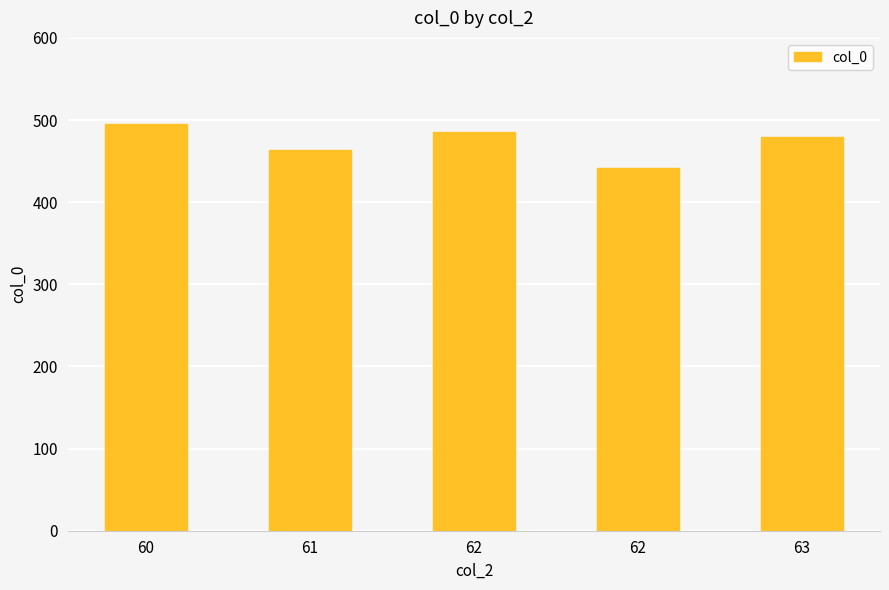

Which has a higher value, 61 or 62?

61